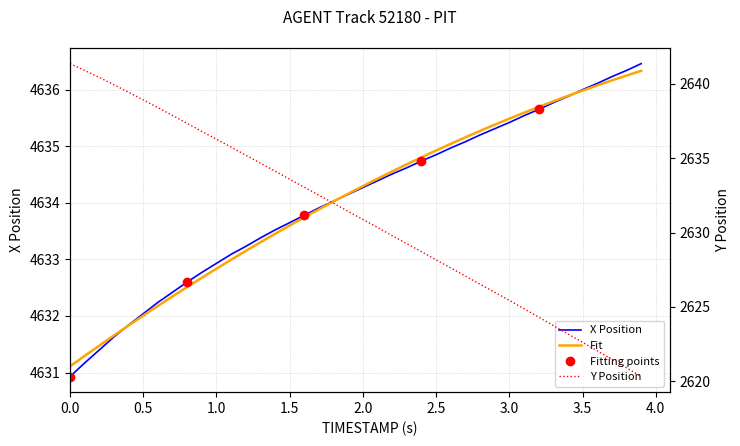

What is the difference between the second highest and second lowest values in the Y series?

20.0